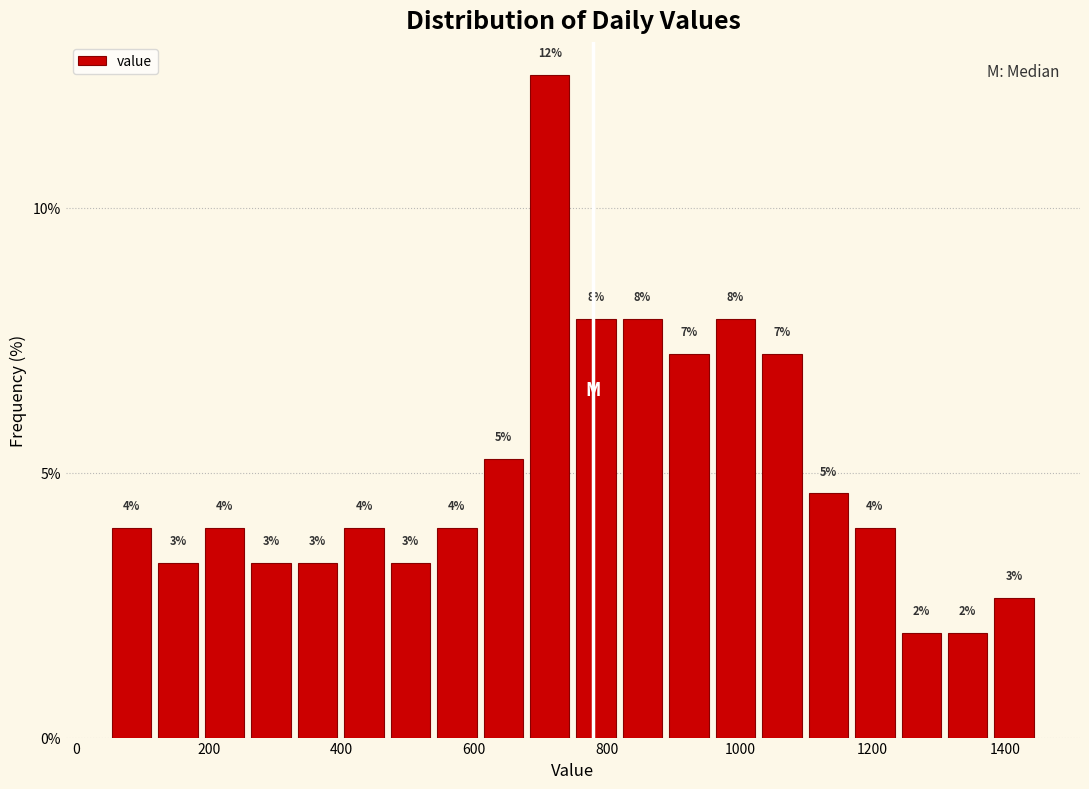

Around what value on the x-axis is the tallest bar? Give the approximate position of its centre, as read against the axis.

720